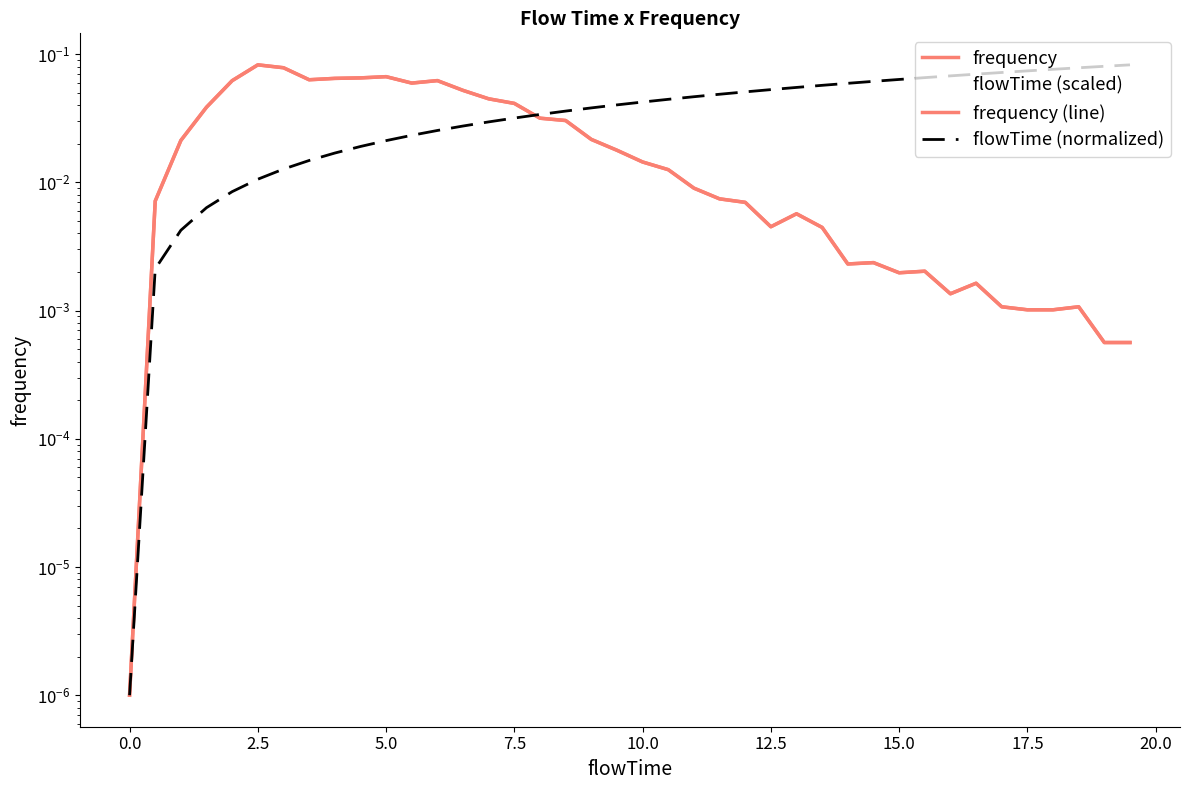

How many interior local peaks does the flowTime (scaled) series have?

8